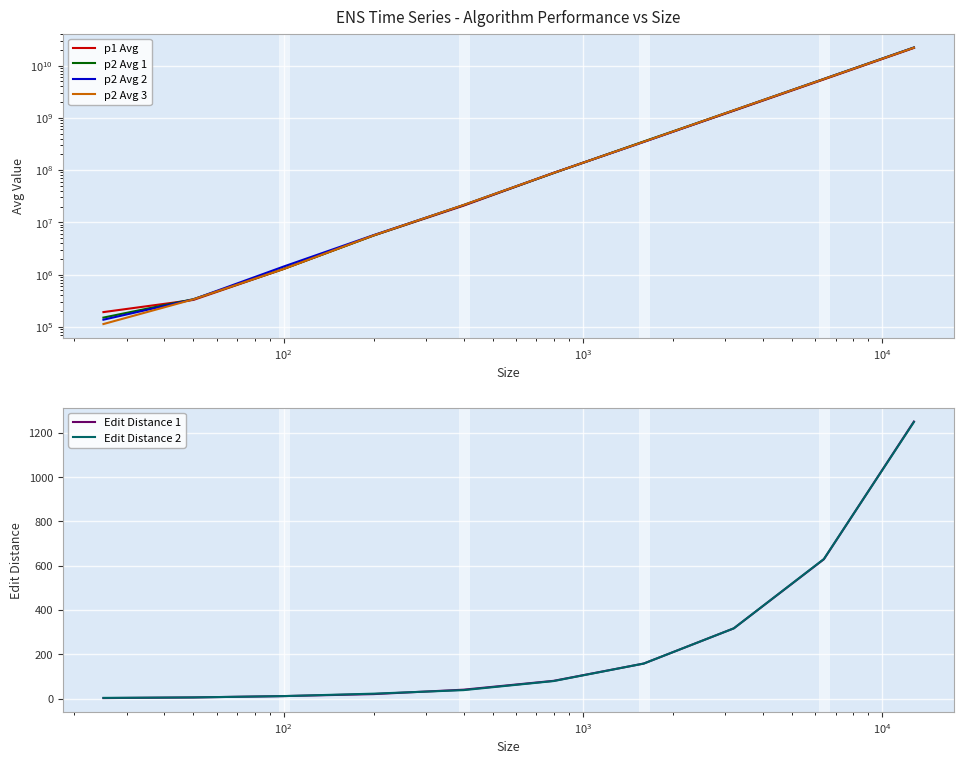

After their last crossing, which series has the higher values: p2 Avg 2 or p2 Avg 1?

p2 Avg 1